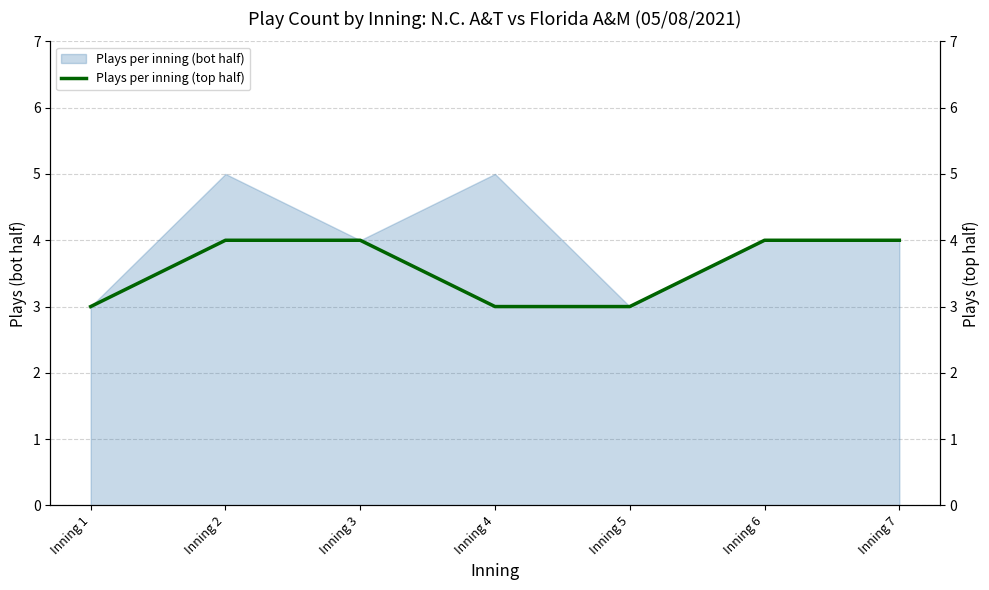

At which category does the chart reach its minimum across all series?

Inning 1